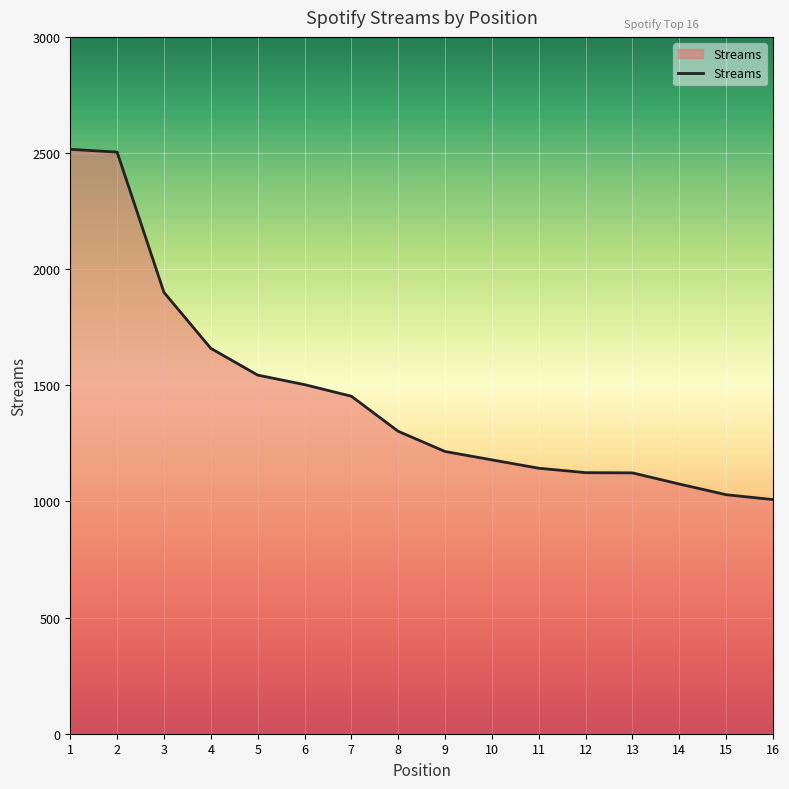

What is the difference between the values at 11 and 12?

19